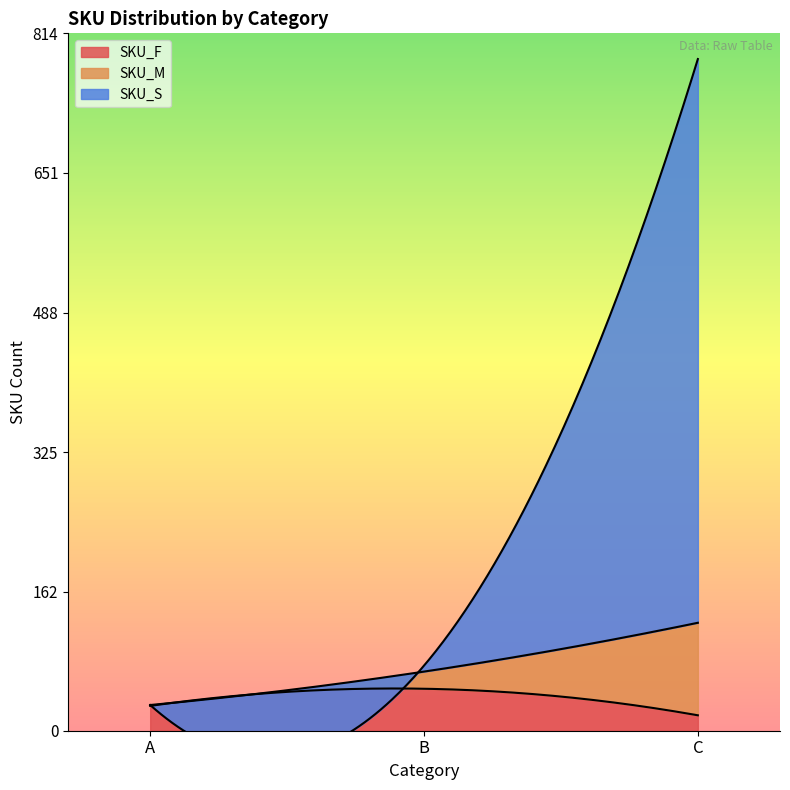

What is the sum of all SKU_M values?

129